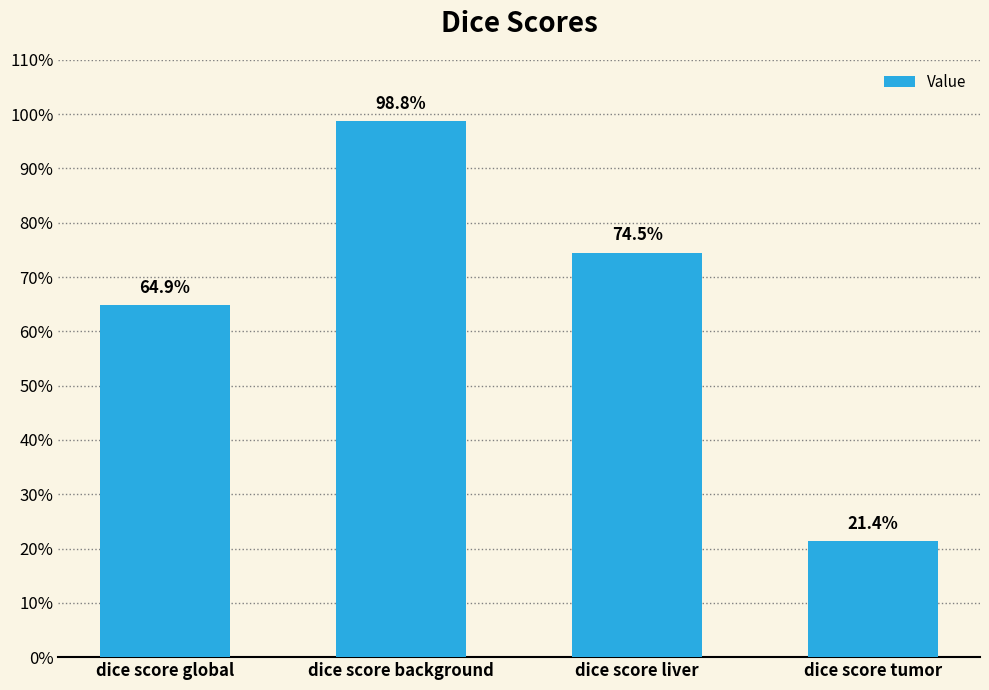

True or false: the data shows 0.3 at dice score tumor.

False